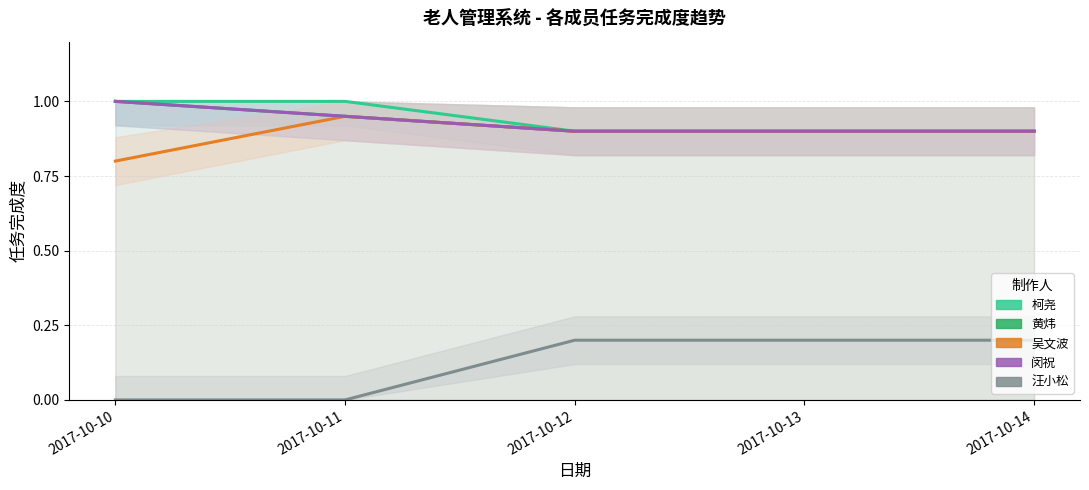

At which label does 黄炜 reach its minimum?

2017-10-12